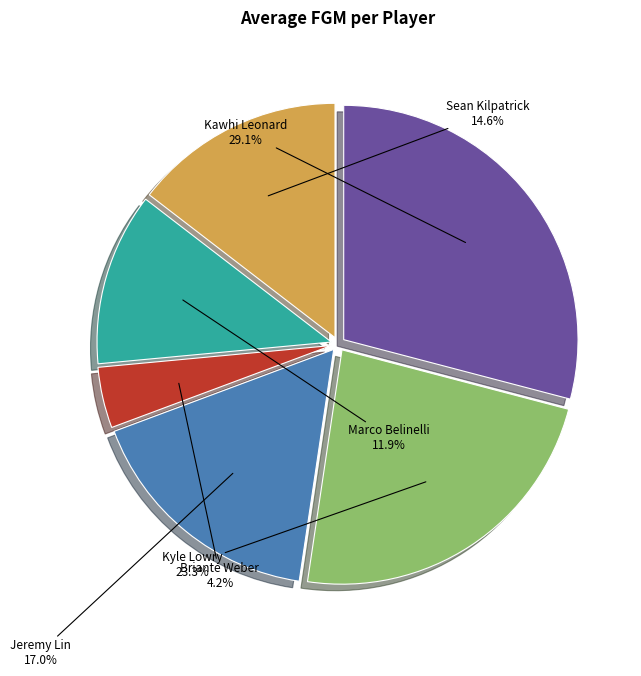

Is it true that Kawhi Leonard is 29% of the pie?

True